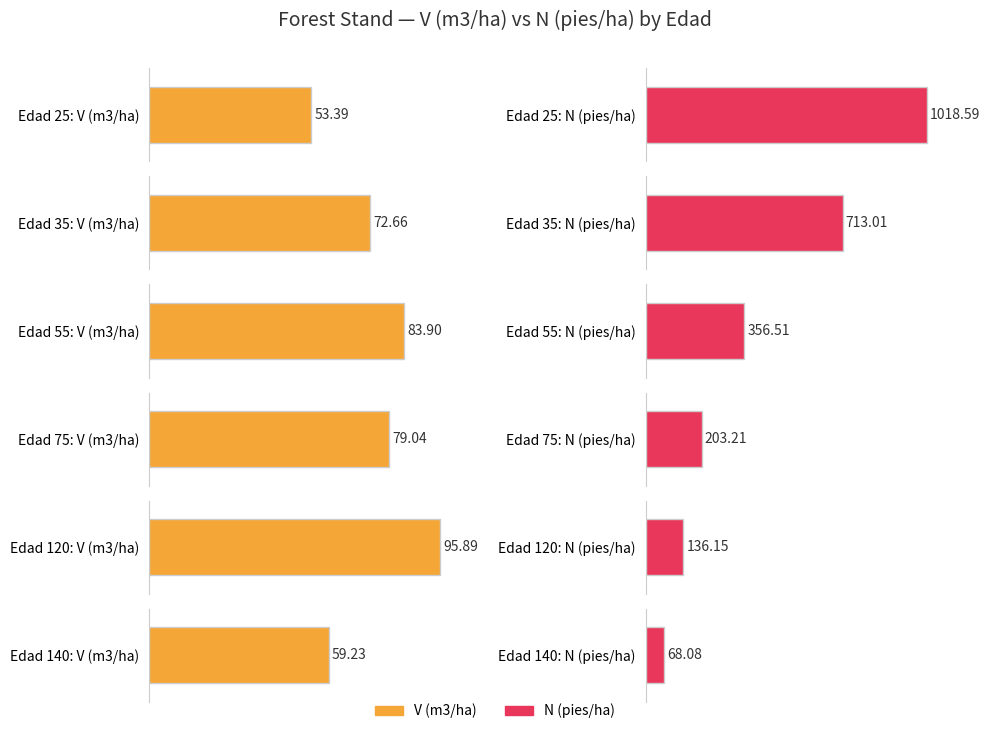

At which category is the sum across all series the highest?

25